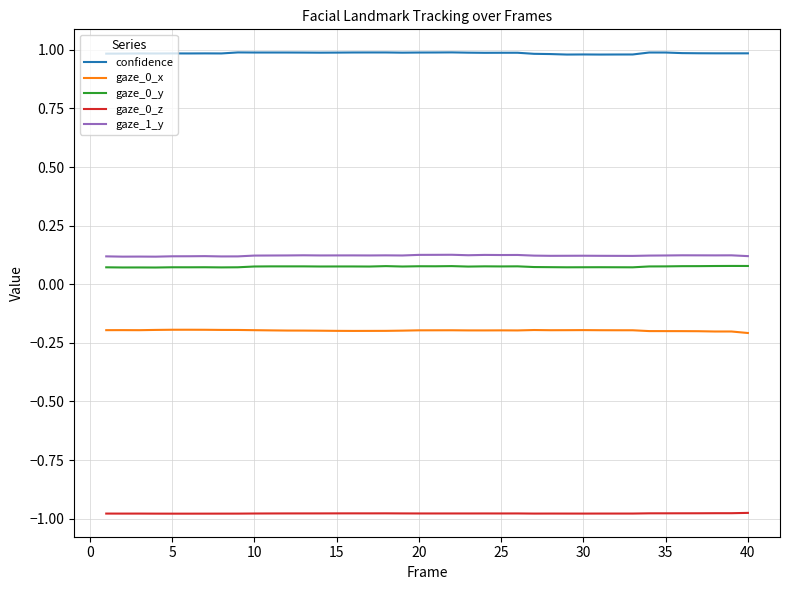

Which series has the largest total across all categories?

confidence